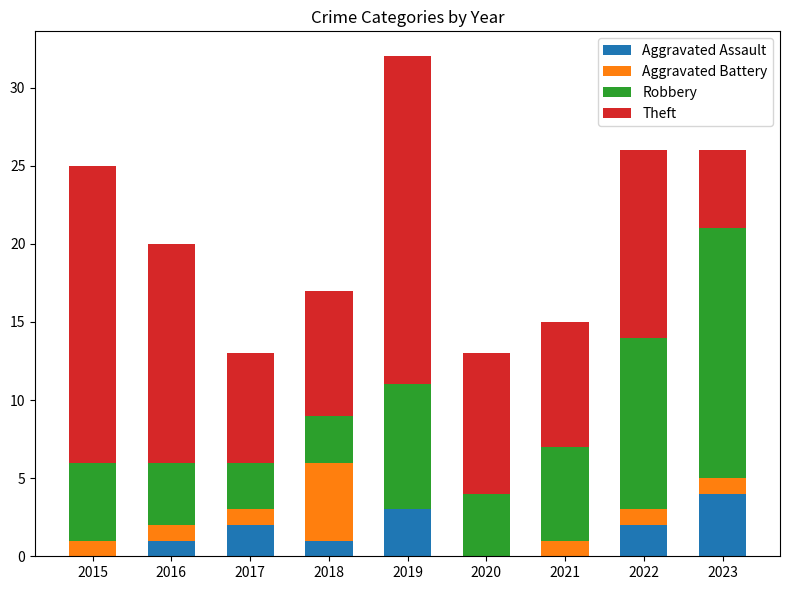

Which category has the highest value in the Aggravated Assault series?

2023